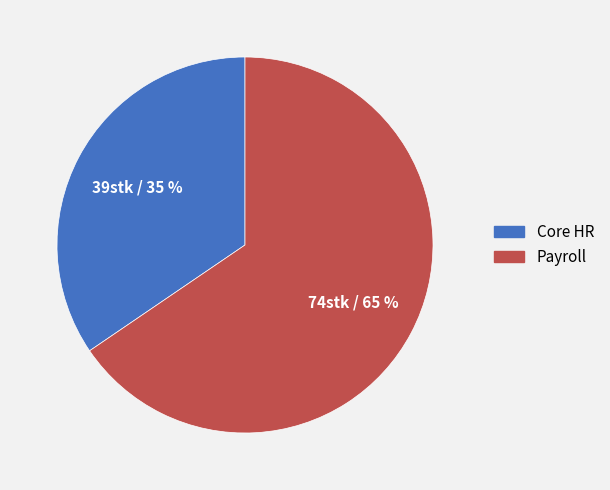

What percentage is the Payroll slice, to the nearest percent?

65%